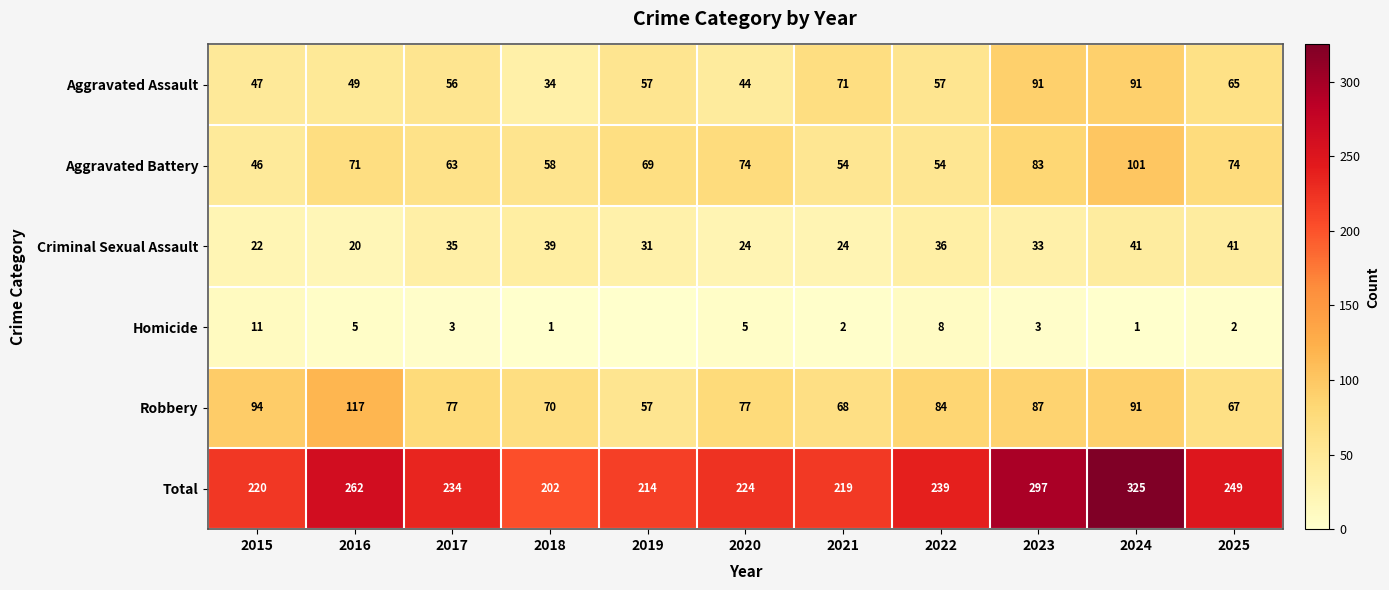

Between 2022 and 2021, which is larger?

2021